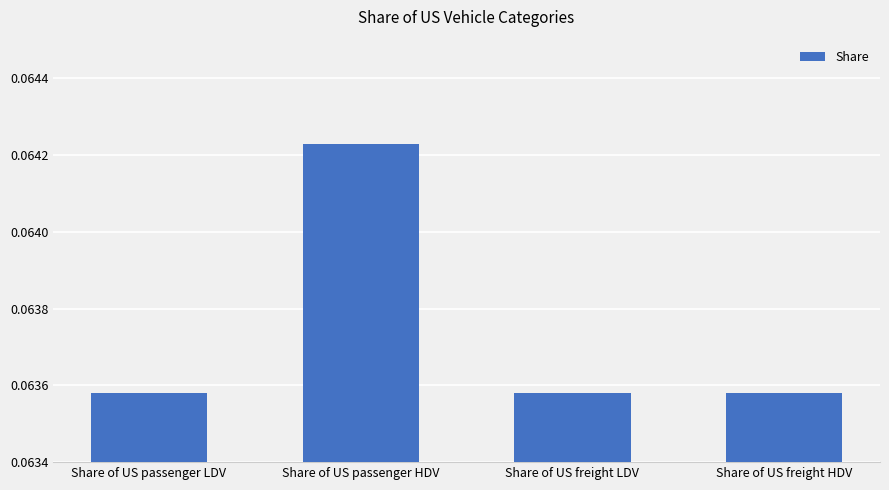

The value at Share of US passenger LDV is 0.0. True or false?

False